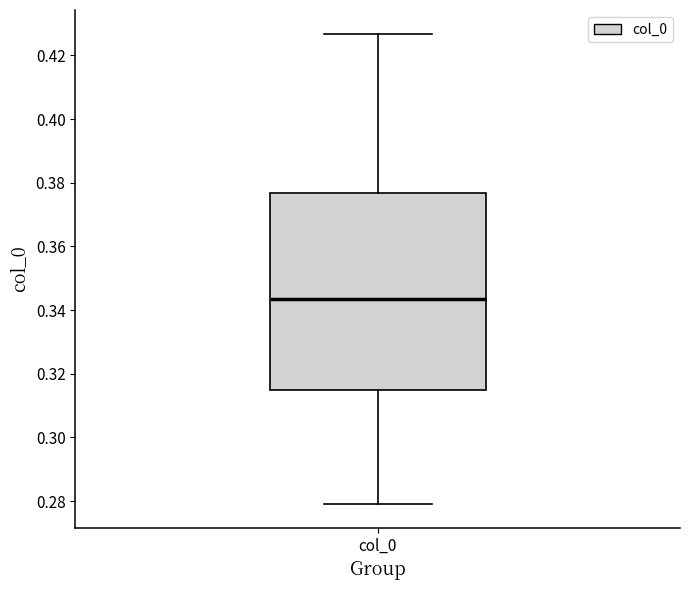

Read this box plot against the y-axis: the position of the median line, the range covered by the box, and the ends of both whiskers. The values are not printed on the chart, so give them approximately, as read against the axis.

median 0.344, box 0.314 to 0.376, whiskers 0.280 to 0.426